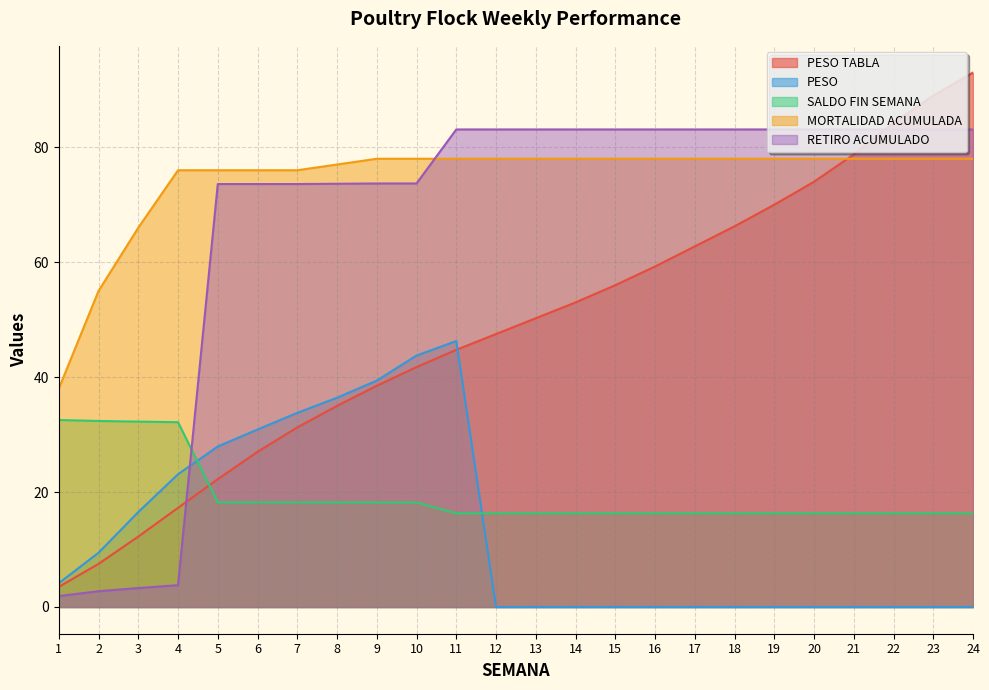

After their last crossing, which series has the higher values: PESO or PESO TABLA?

PESO TABLA